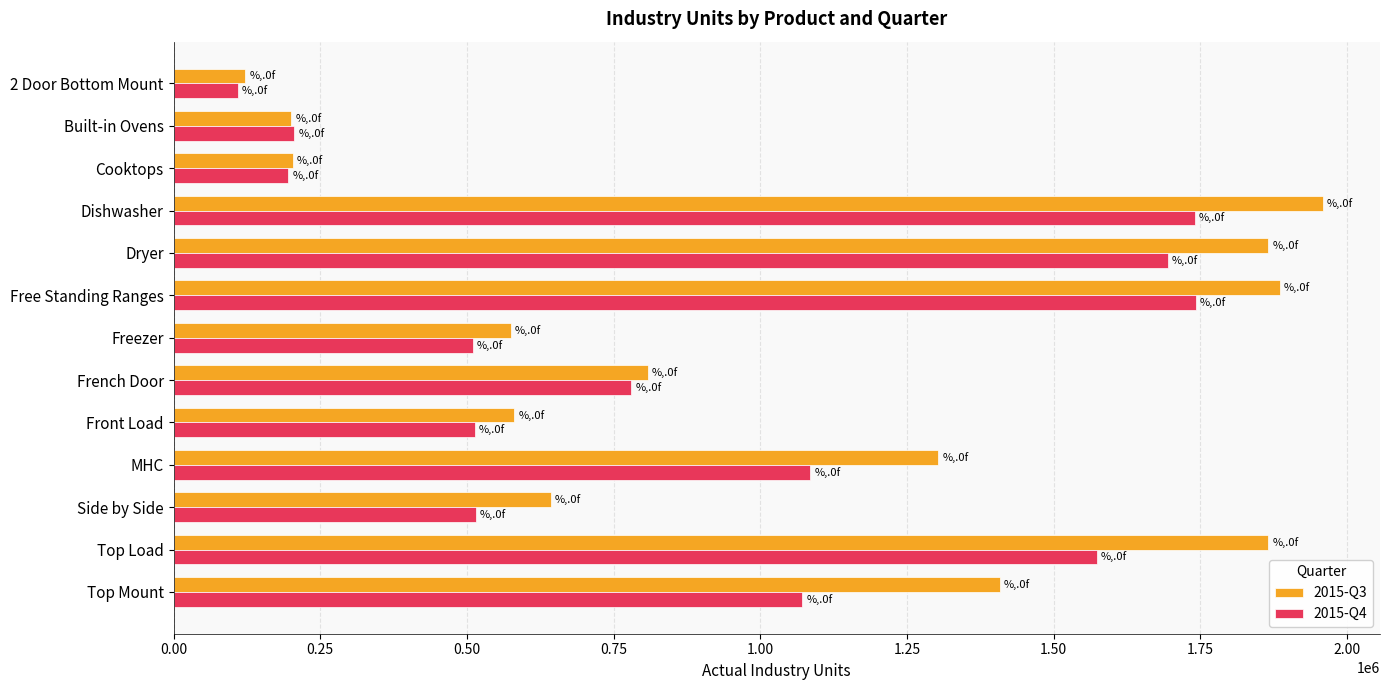

Which series has the widest spread of values?

2015-Q3